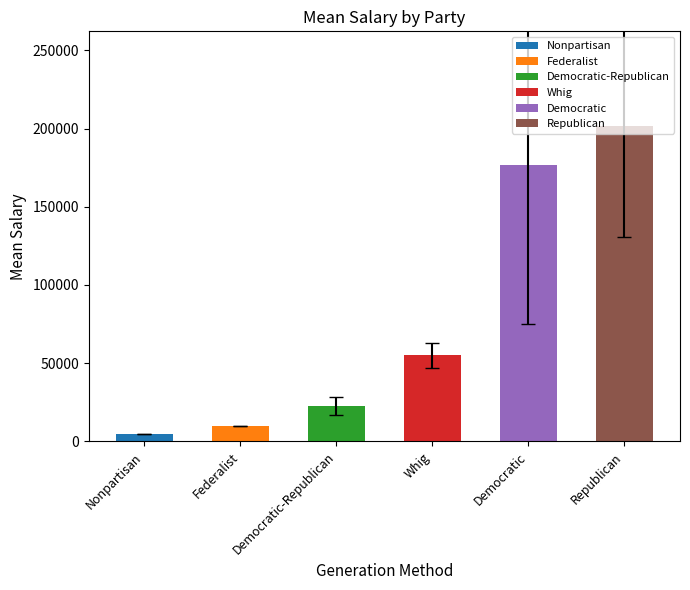

What is the value of the 5th bar from the left?

176666.7